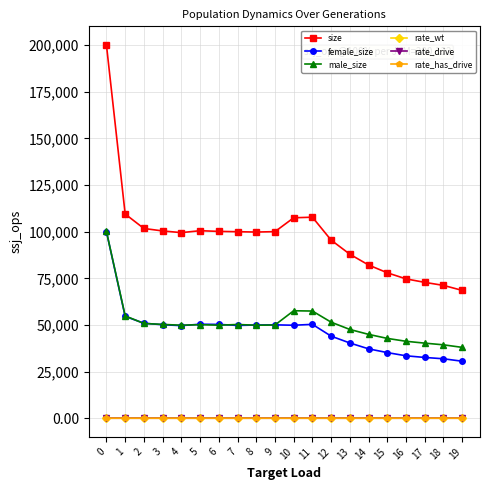

Which series has the largest total across all categories?

size